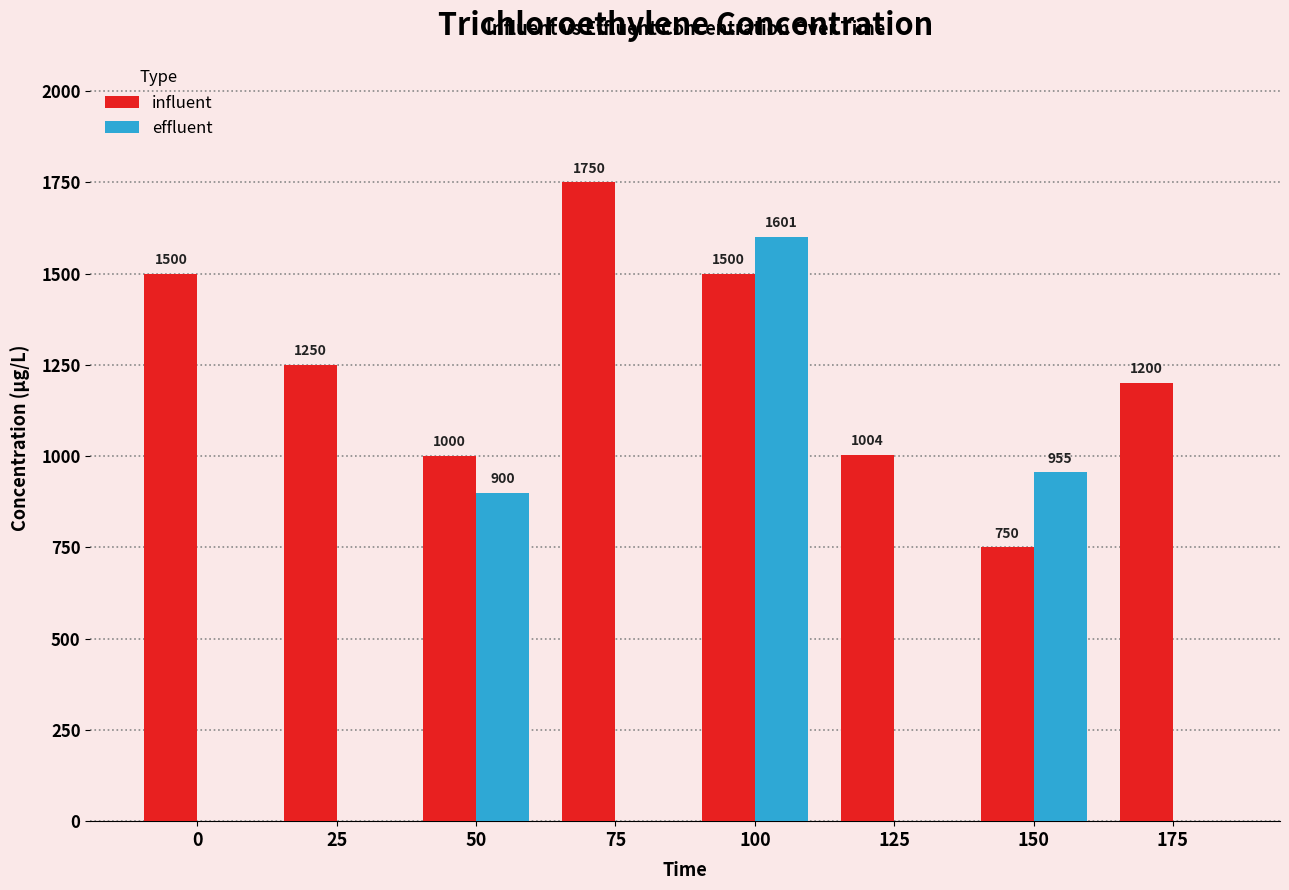

What are all the series names shown in the legend?

influent, effluent